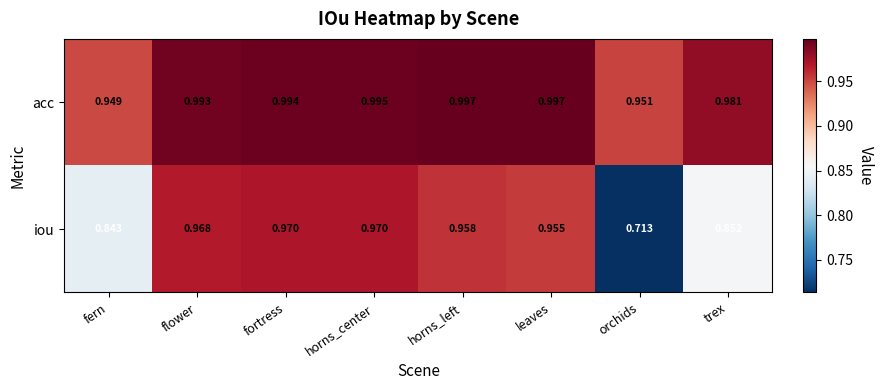

At which label is iou closest to 0?

orchids